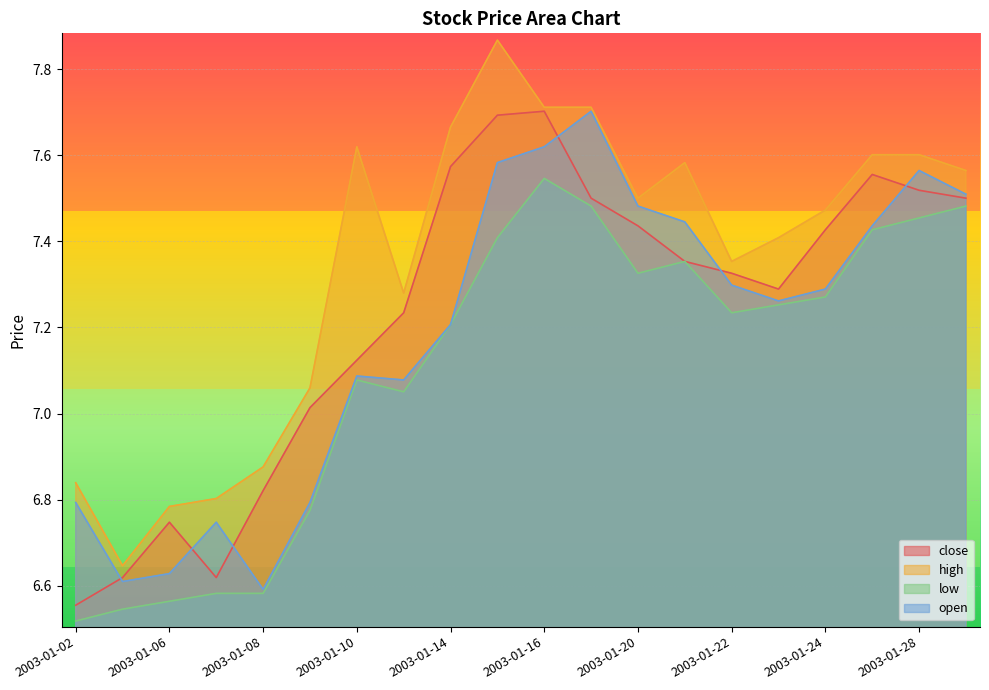

What is the difference between the second highest and minimum values in the close series?

1.1